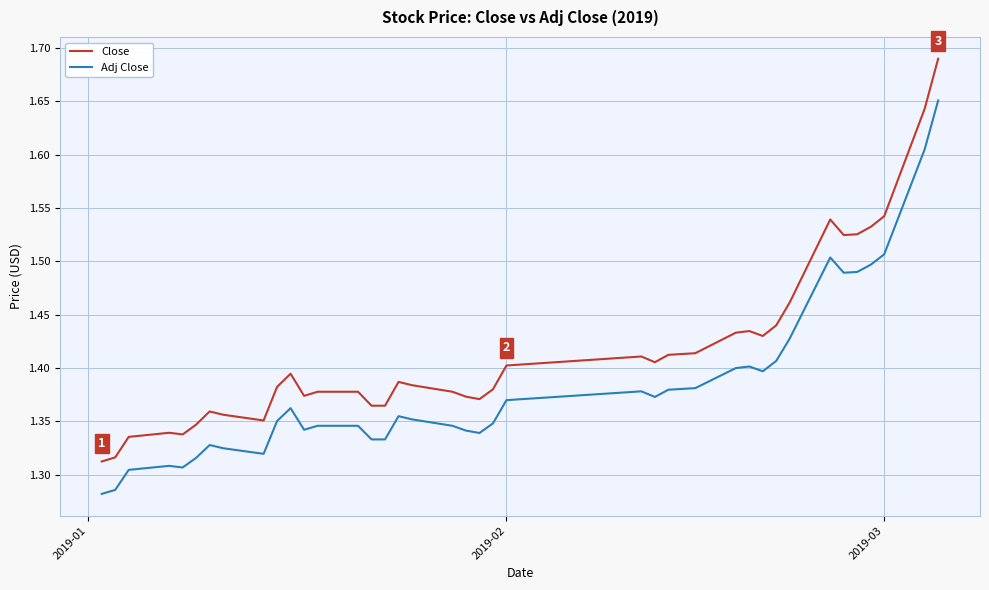

True or false: Close and Adj Close intersect in this chart.

False